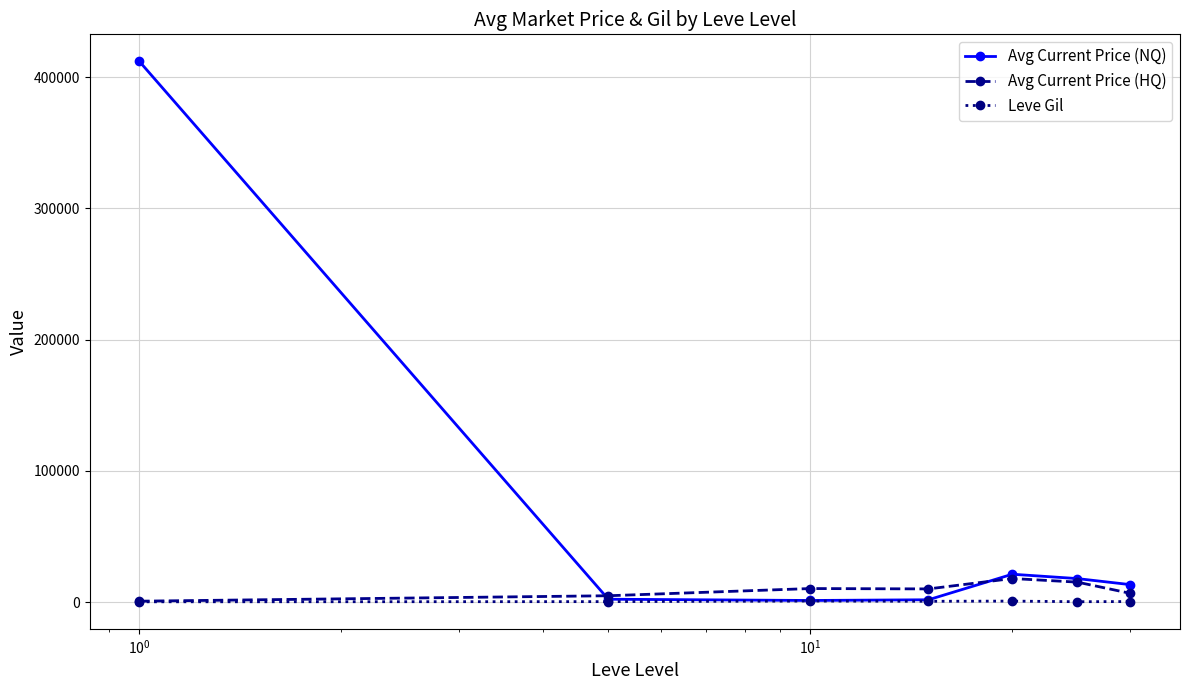

What is the value of the Avg Current Price (HQ) point at the 3rd from the left?

10333.5